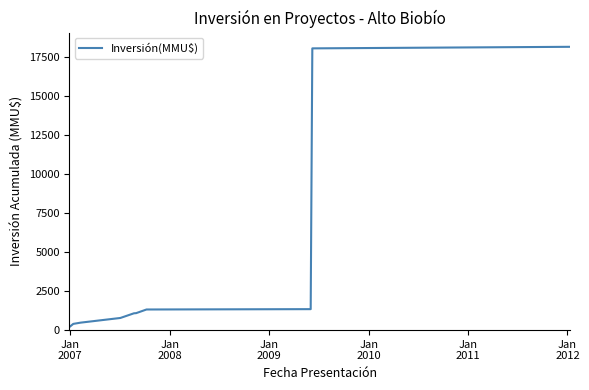

What is the greatest value displayed?

18182